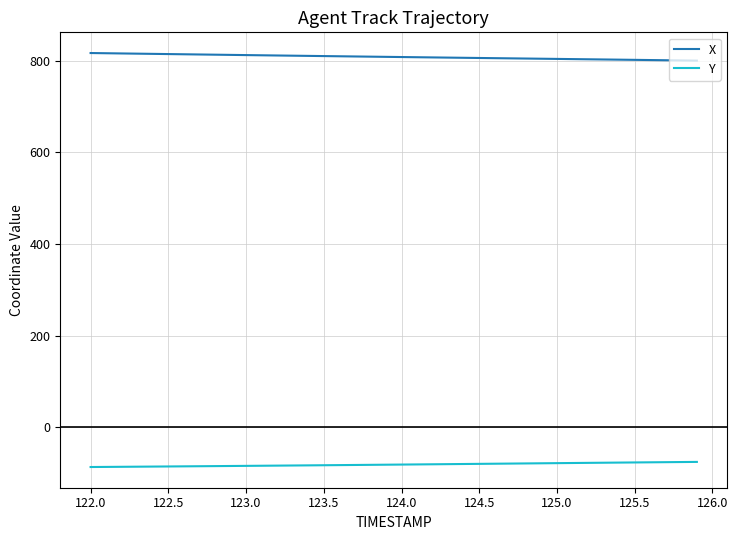

List the series in order of their overall mean, lowest first.

Y, X